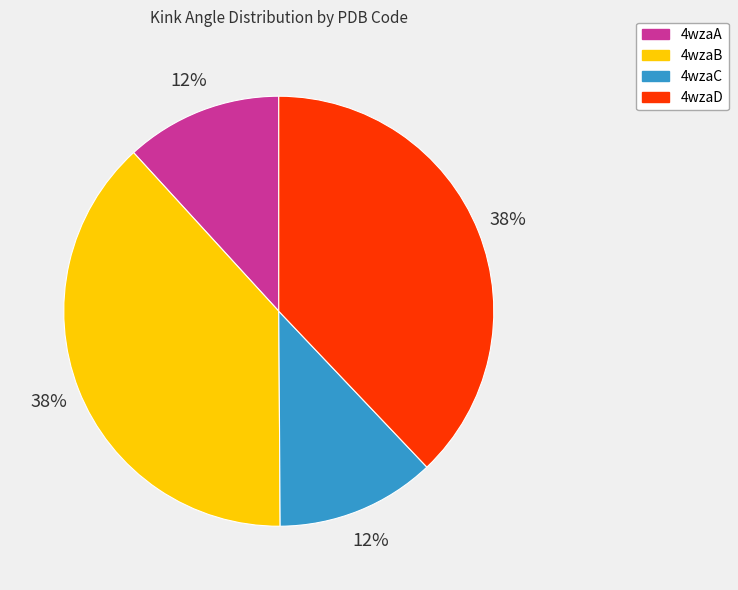

Is it true that 4wzaD is 26% of the pie?

False